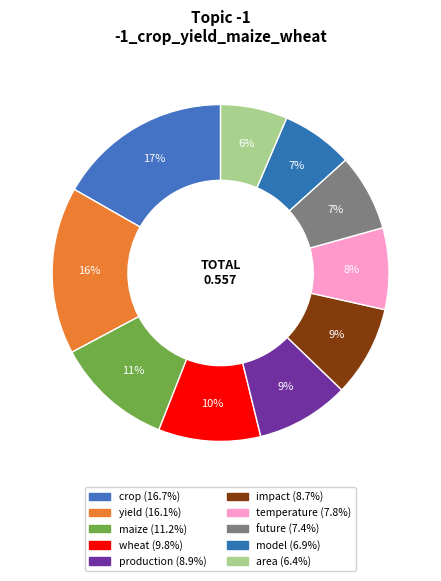

What percentage is NOT represented by crop?

83.3%